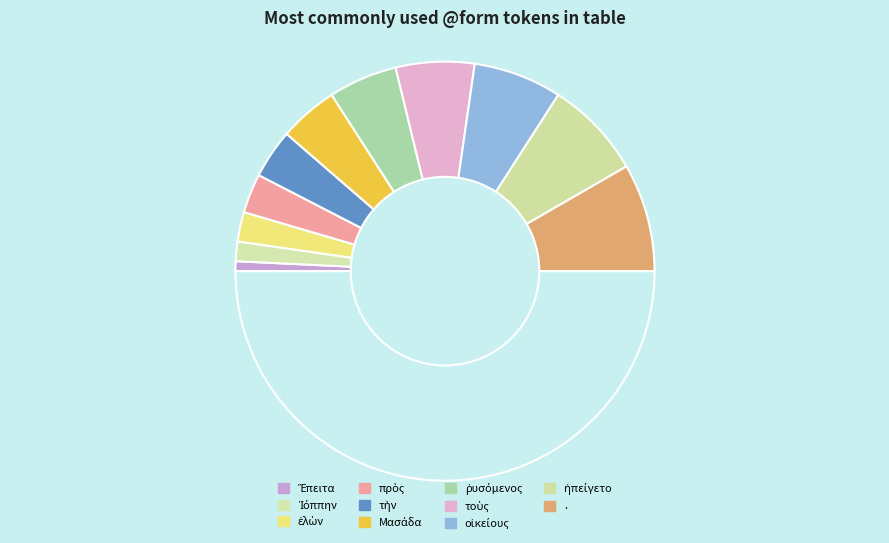

How many slices are in this pie chart?

12